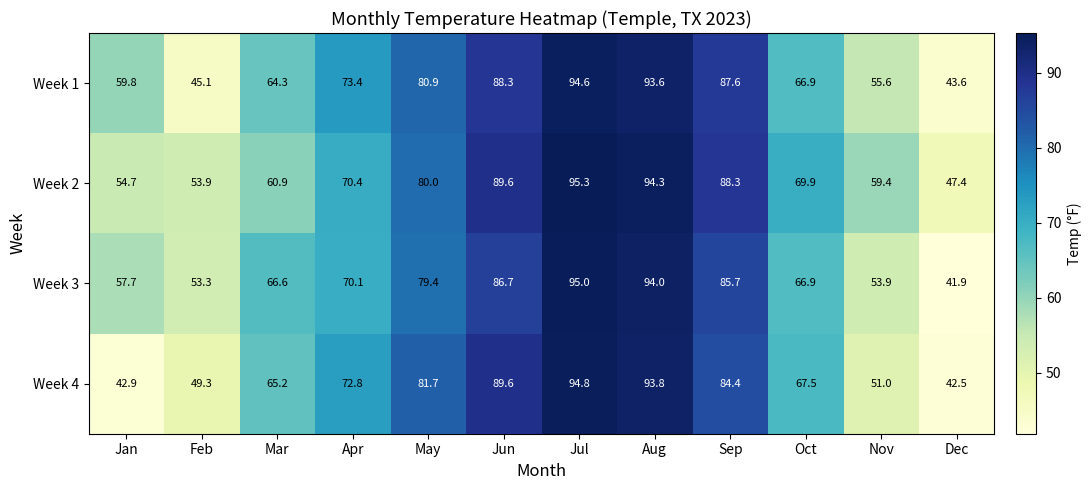

At which category does the chart reach its peak across all series?

Jul